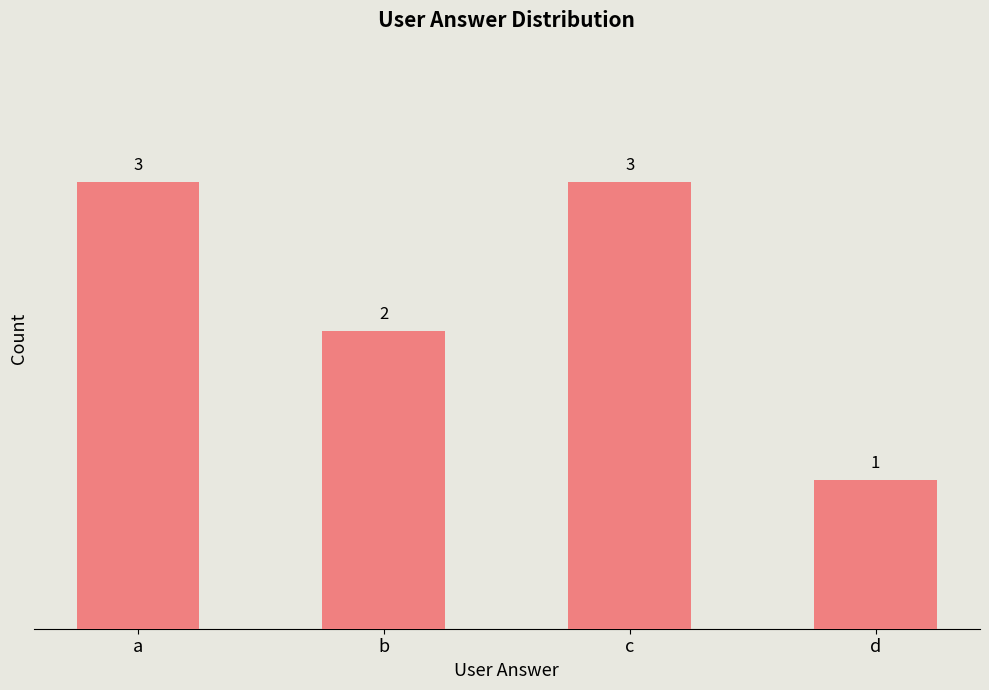

Reading left to right, transcribe all the data shown in this chart.

3	2	3	1